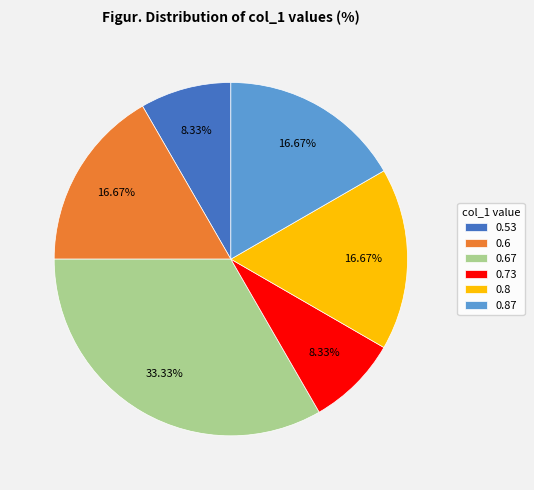

Combined, do 0.67 and 0.73 account for over 50%?

No